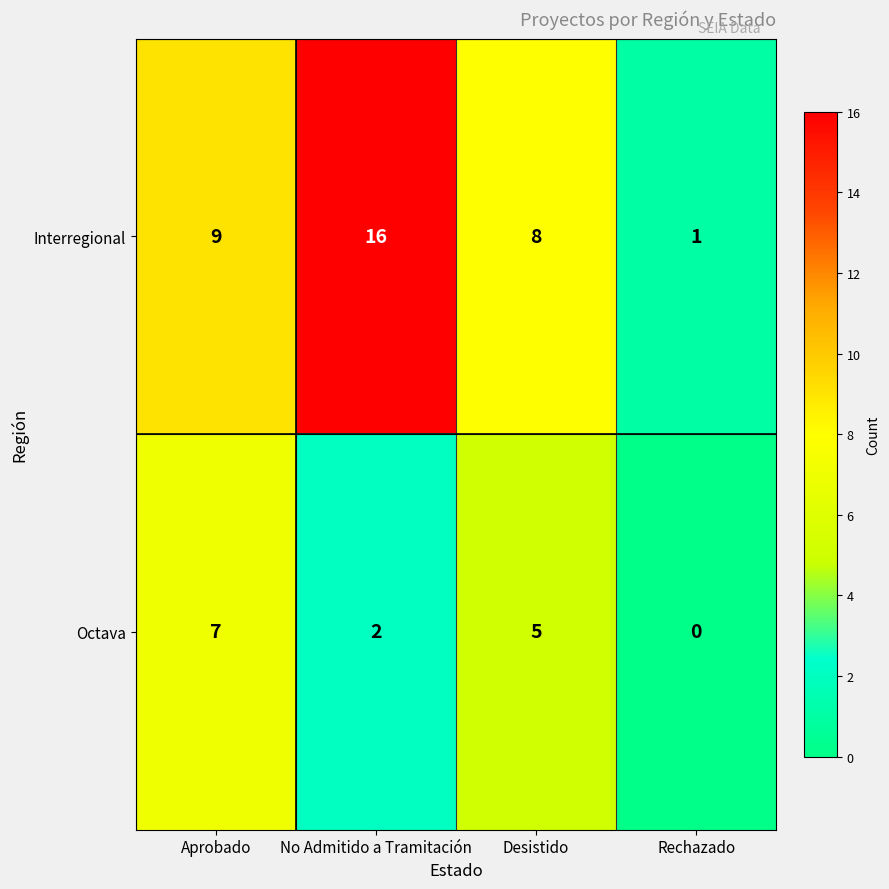

What is the sum of all Interregional values?

34